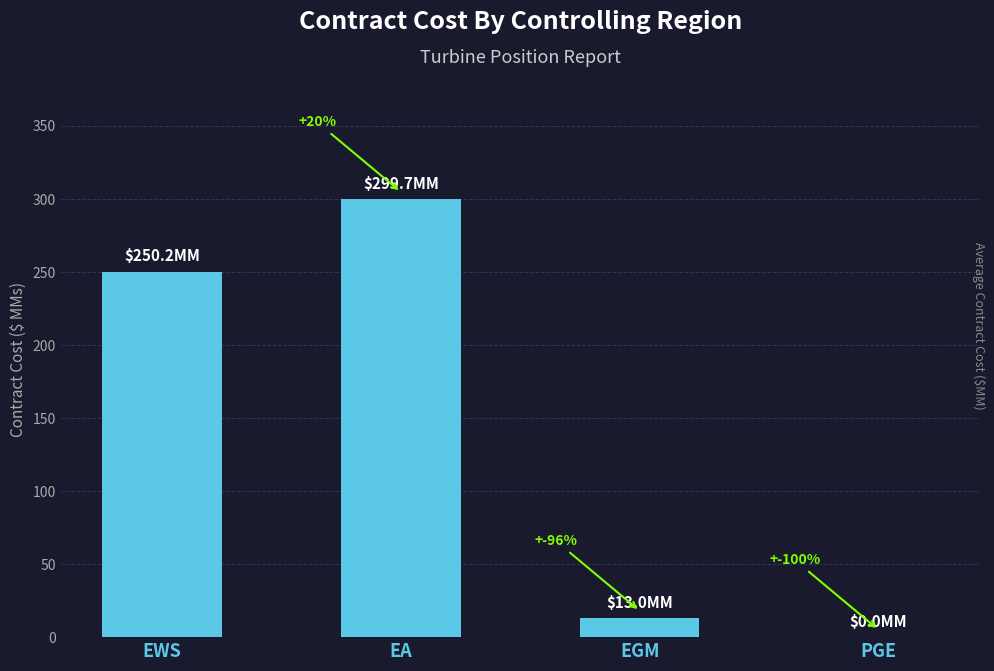

Is it true that the value at PGE is -174.8?

False